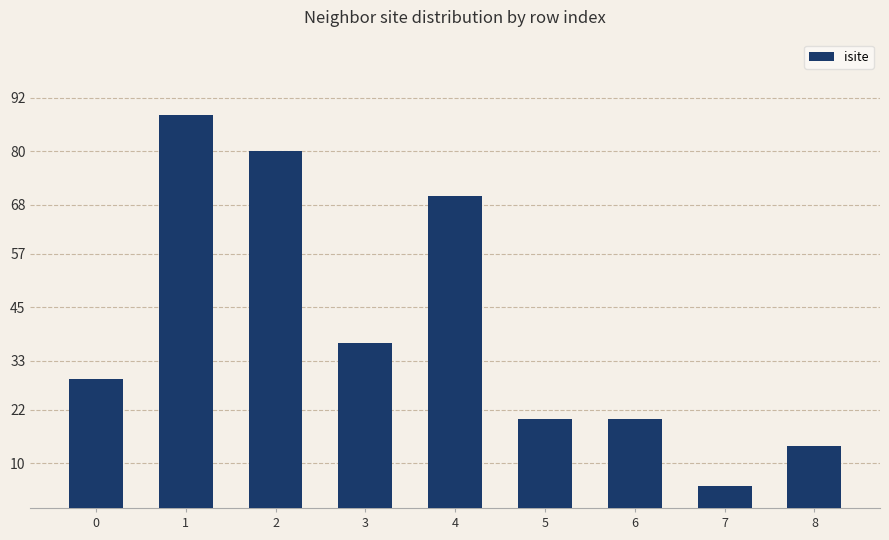

Is it true that the value at 2 is 80?

True